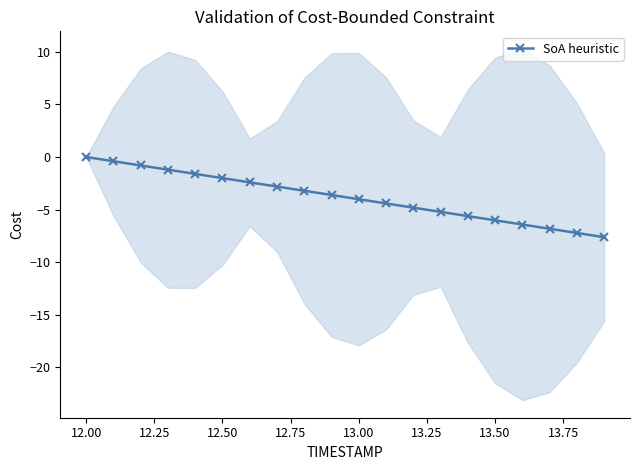

How many distinct data groups are displayed?

1